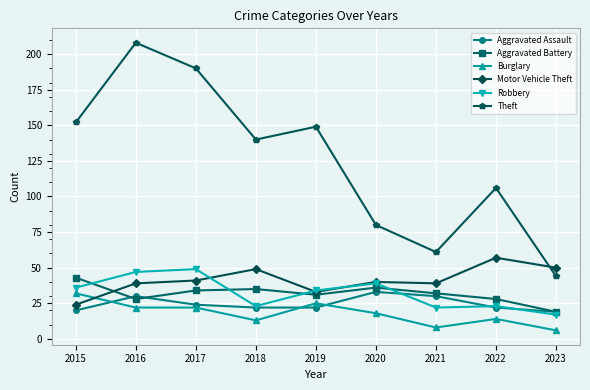

Which category has the highest value across all series?

2016